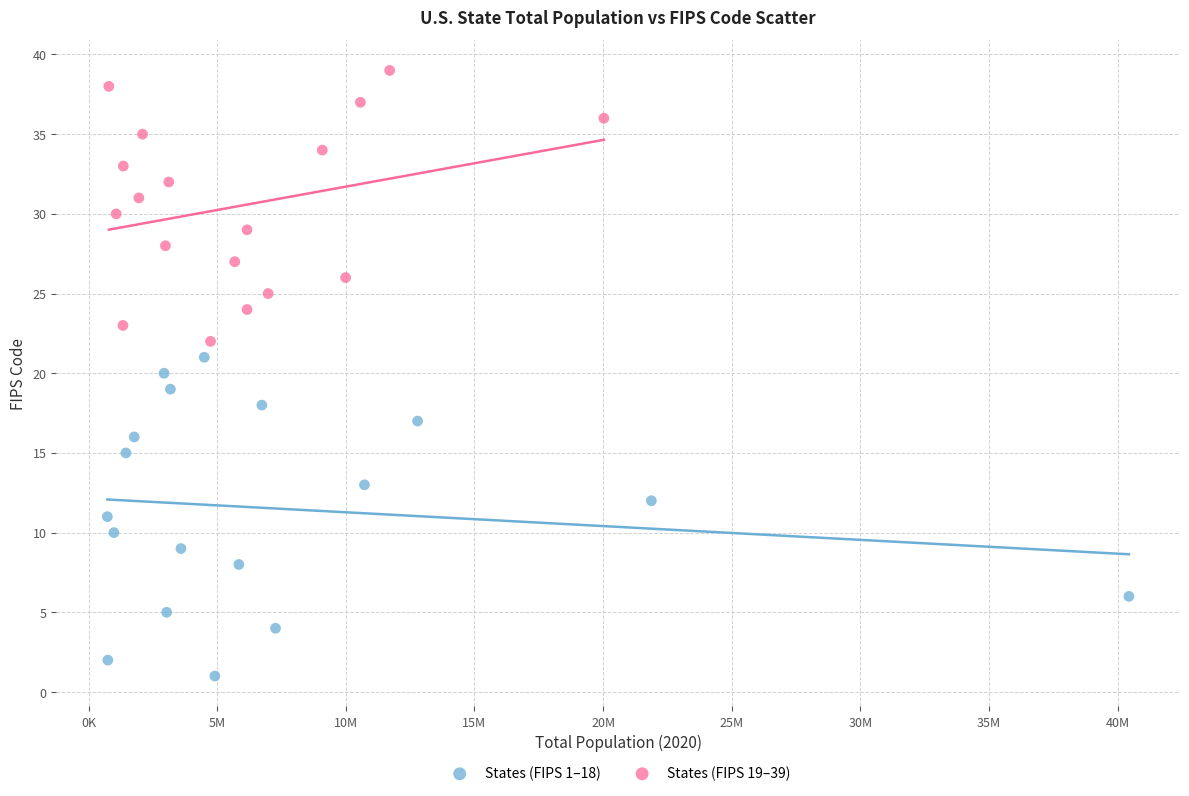

Which series has the widest spread of Y values?

States (FIPS 1–18)